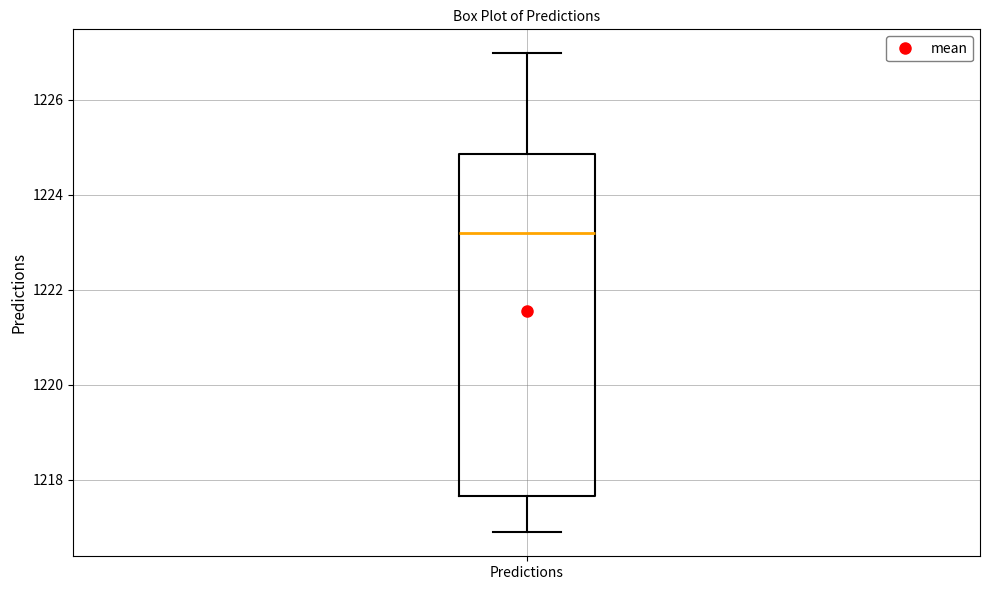

Where is the upper edge of the box for Predictions on the y-axis? The values are not printed on the chart, so give them approximately, as read against the axis.

1224.8